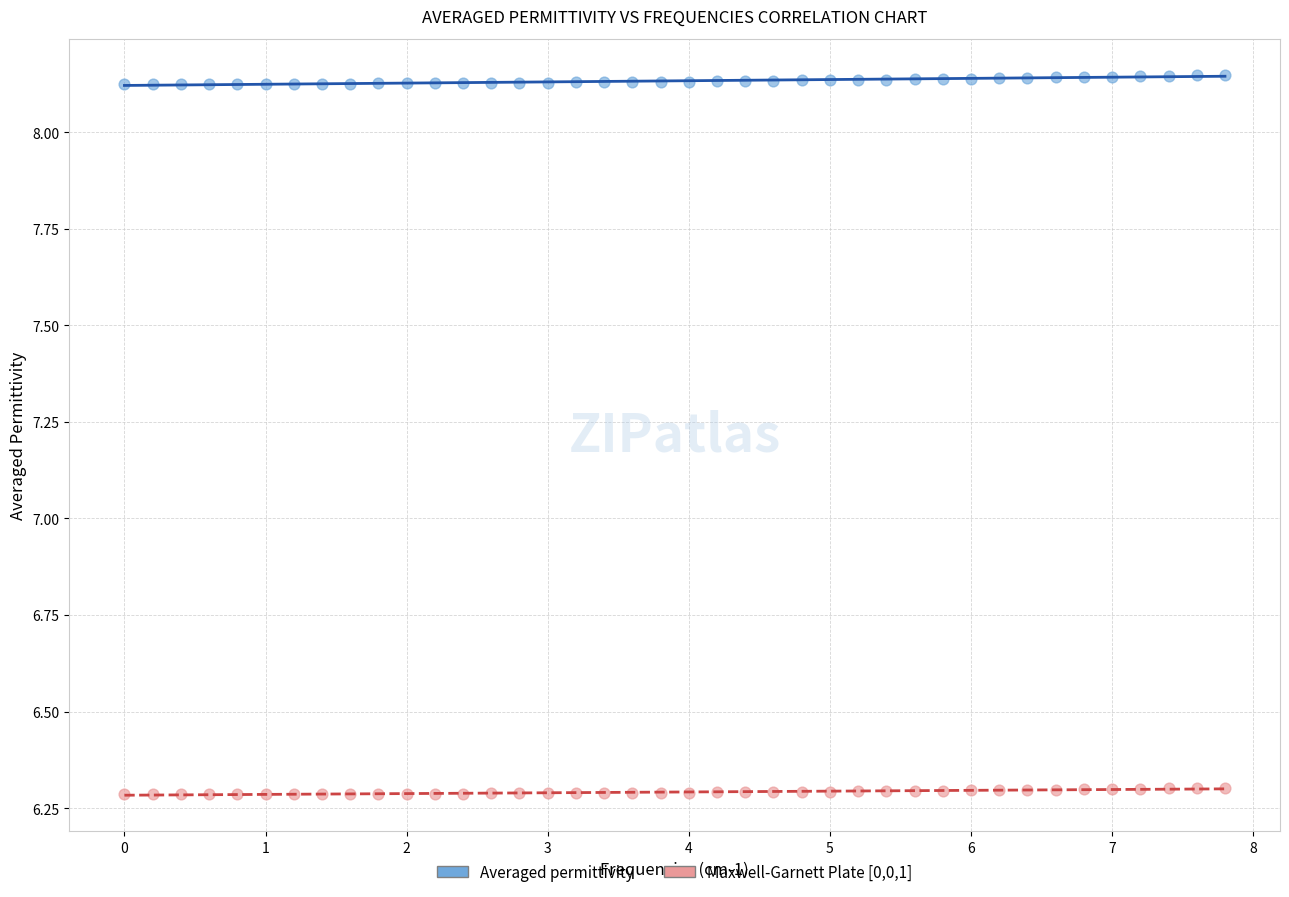

Across all data points, what is the range of Y values (max minus min)?

1.9